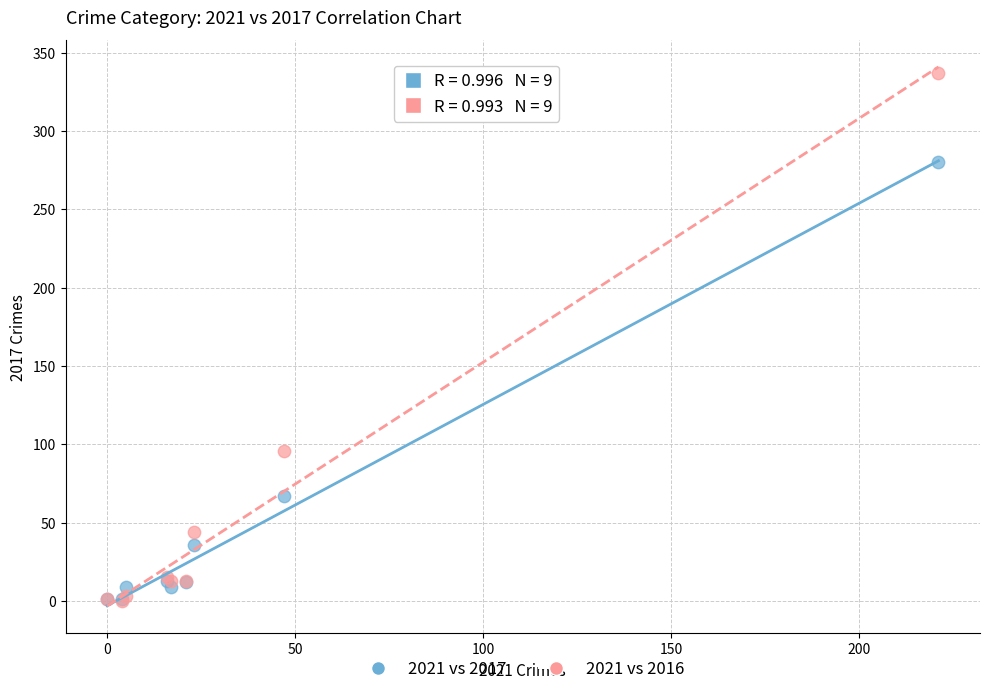

Which series reaches the maximum Y coordinate?

2021 vs 2016